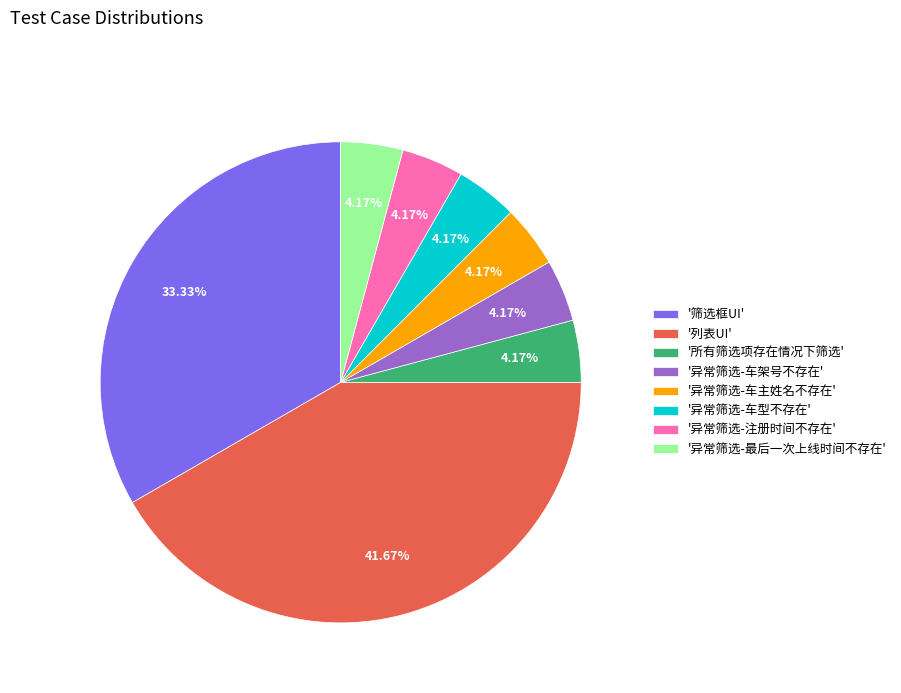

Approximately how many times larger is the value at '所有筛选项存在情况下筛选' compared to '异常筛选-车主姓名不存在'?

1.0